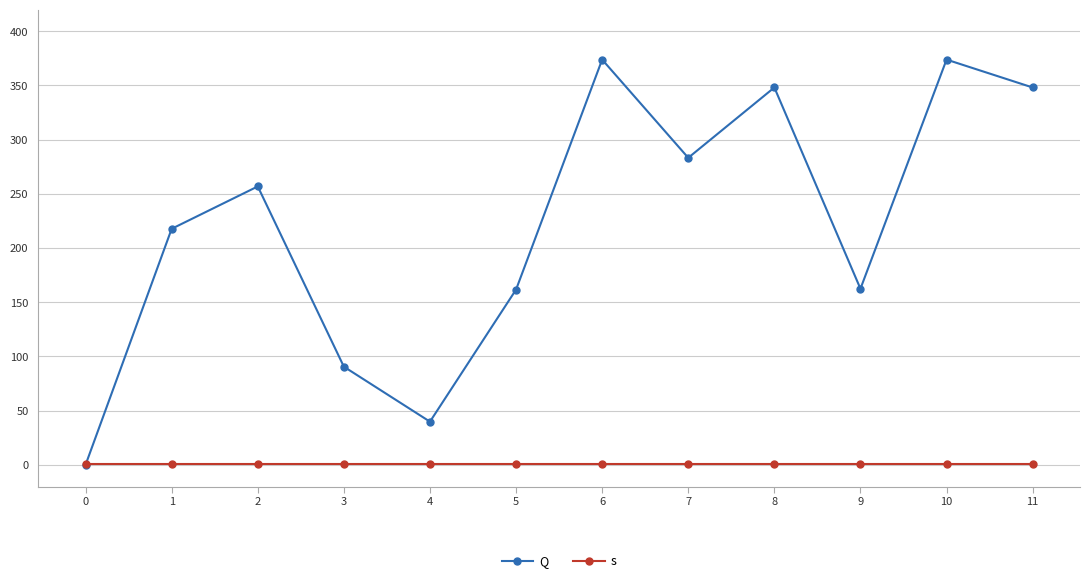

Where do Q and s first cross each other?

0 and 1